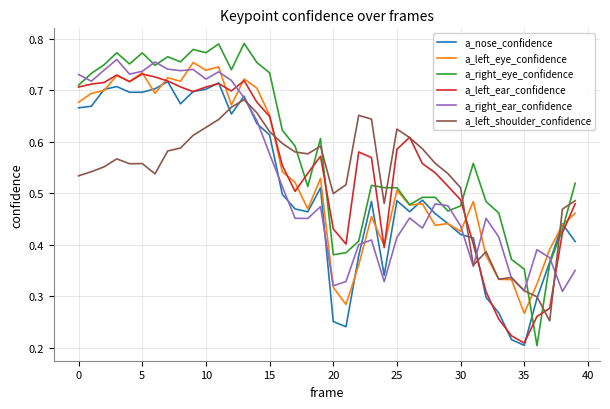

Which series has the largest range (max minus min)?

a_right_eye_confidence